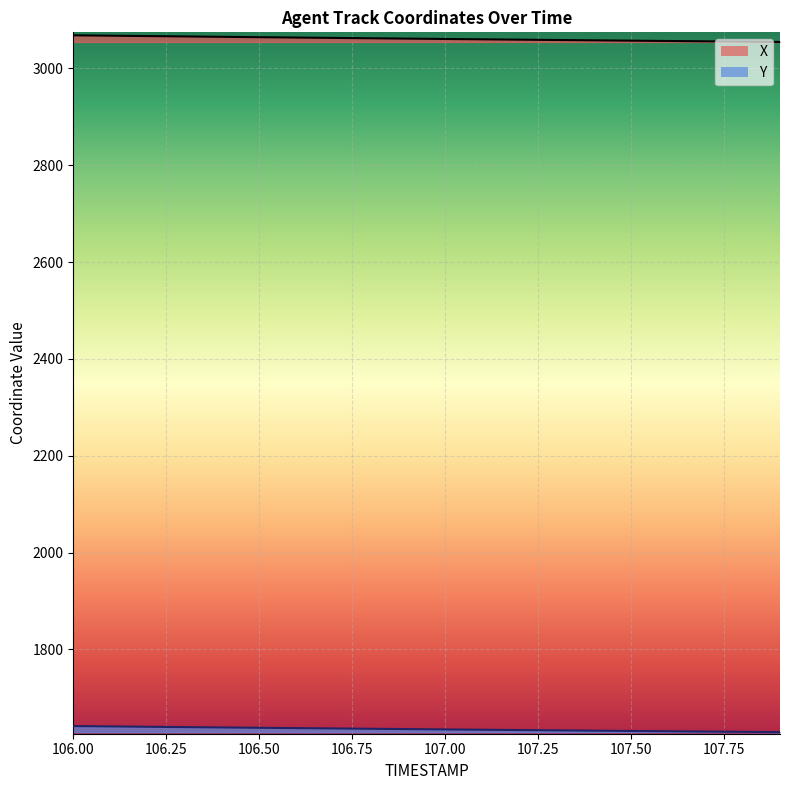

The Y series shows 2530.5 at 106.6. True or false?

False